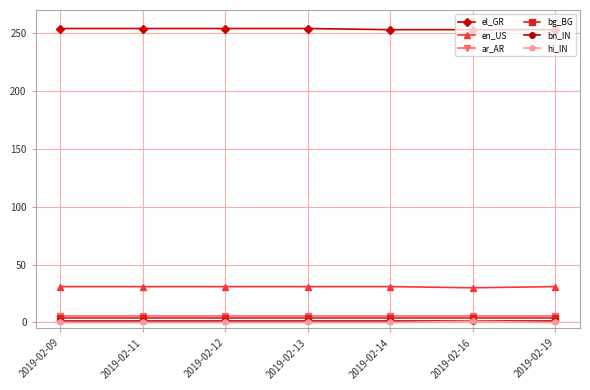

Is the value of el_GR at 2019-02-14 greater than the value of bn_IN at 2019-02-13?

Yes